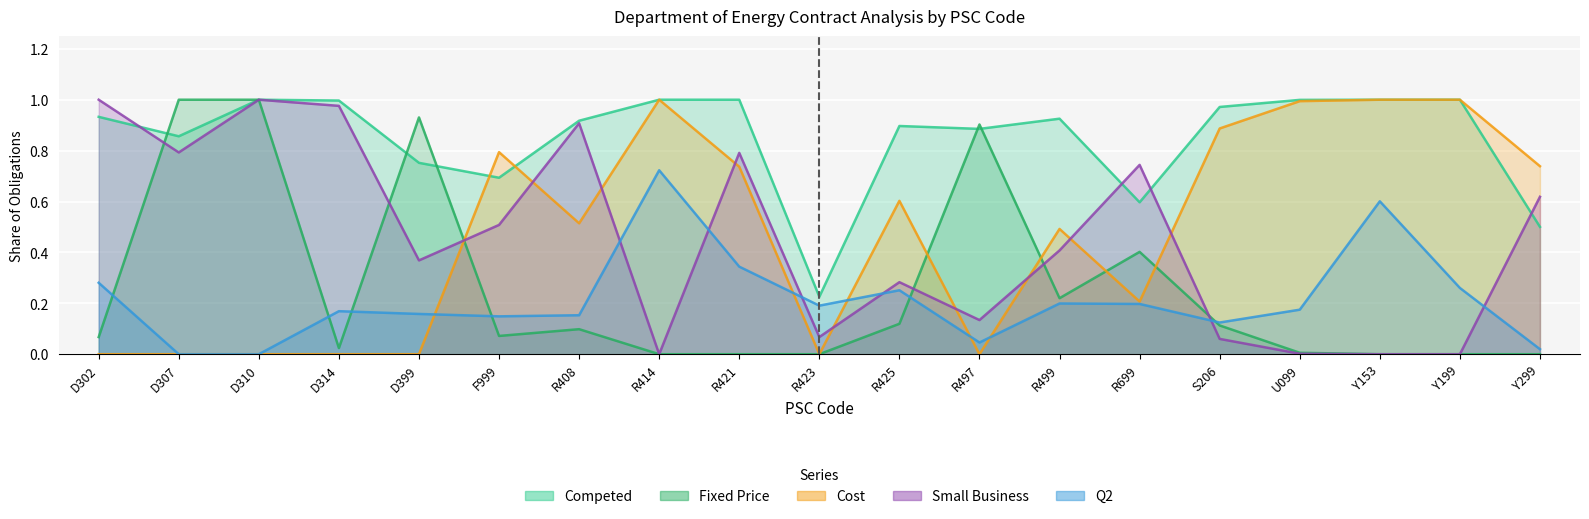

Which has a higher value, Y153 or S206?

Y153